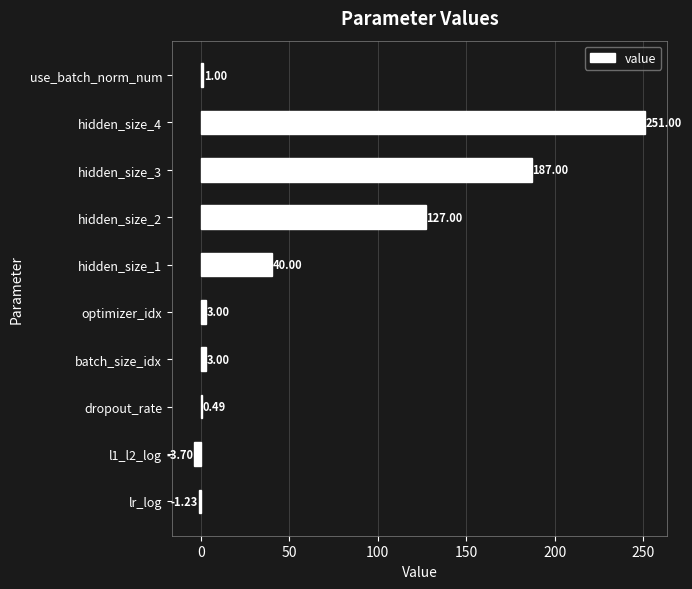

What is the sum of the values at optimizer_idx and hidden_size_3?

190.0